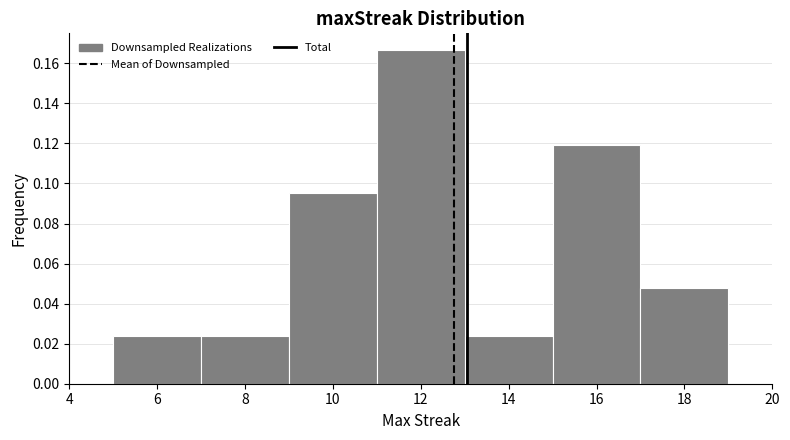

Which range on the x-axis has the tallest bar?

11 to 13